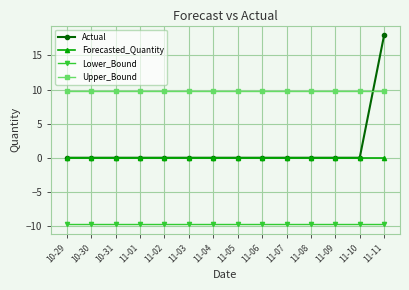

What are all the series names shown in the legend?

Actual, Forecasted_Quantity, Lower_Bound, Upper_Bound